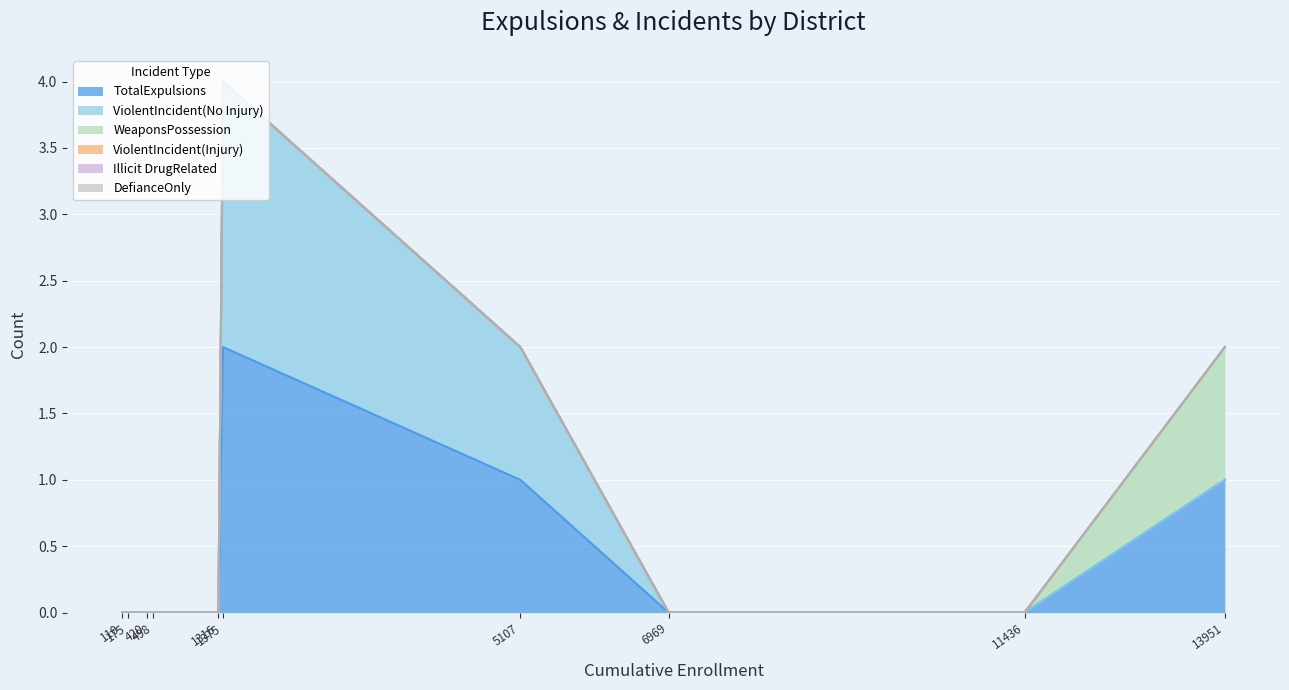

How many categories are shown in the chart?

10